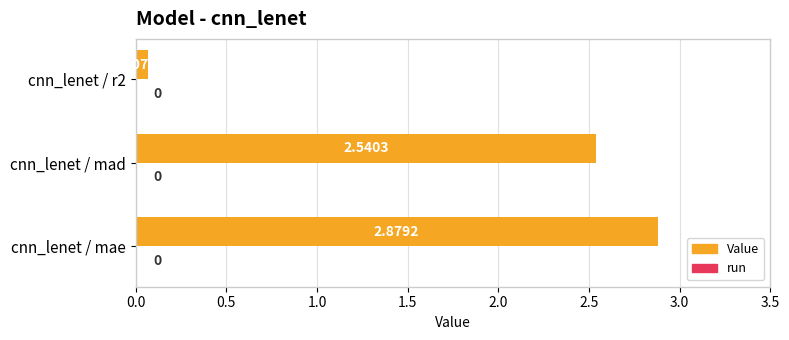

Which category has the highest value across all series?

cnn_lenet / mae